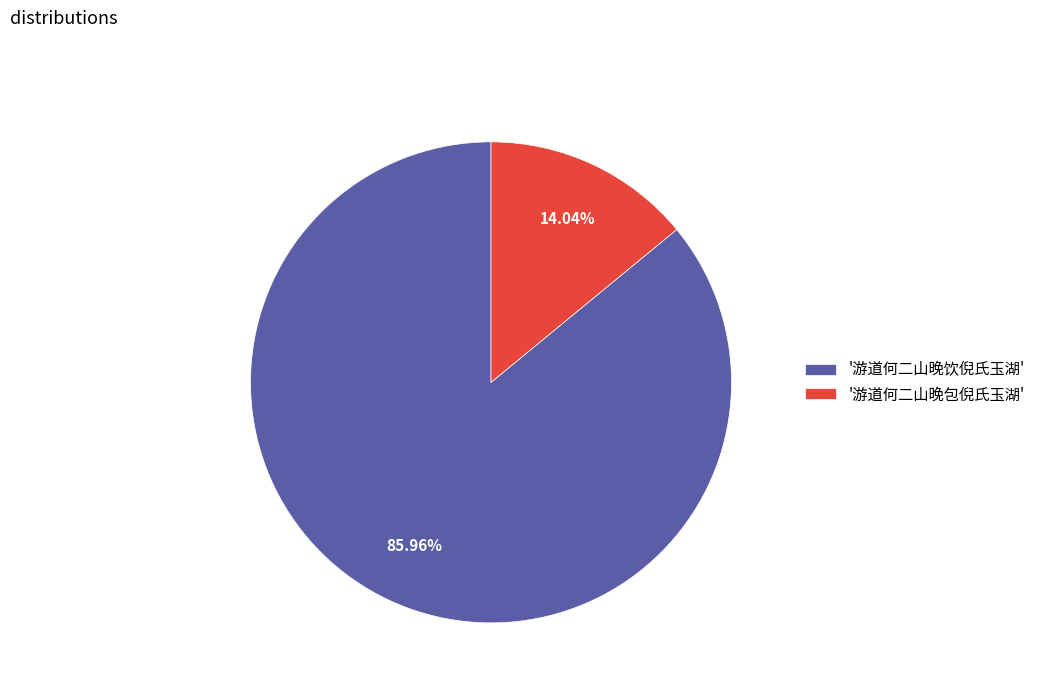

Which slice is the smallest?

'游道何二山晚包倪氏玉湖'